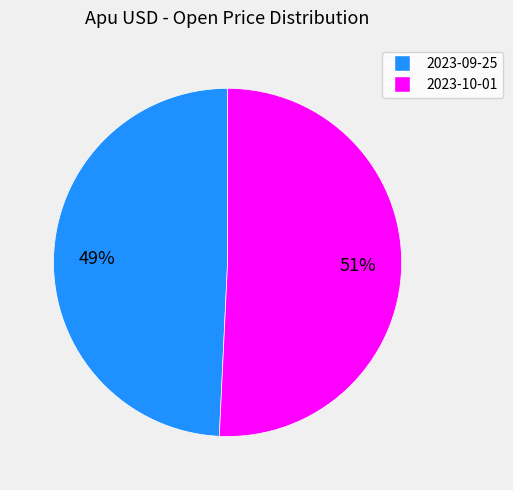

Between 2023-10-01 and 2023-09-25, which is larger?

2023-10-01